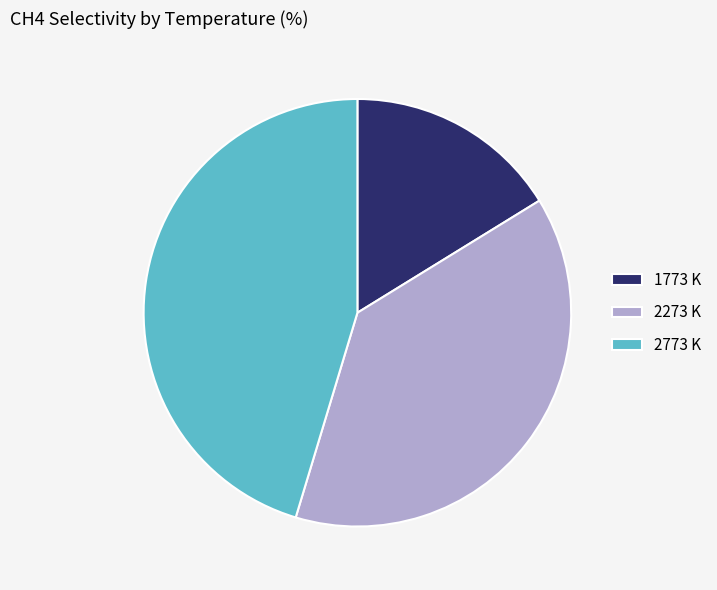

Which has a higher value, 1773 K or 2273 K?

2273 K